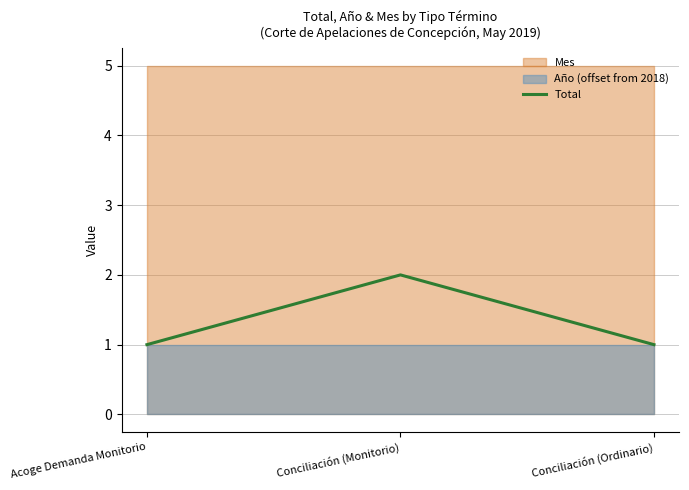

List the labels in order of value, smallest first.

Acoge Demanda Monitorio, Conciliación (Ordinario), Conciliación (Monitorio)